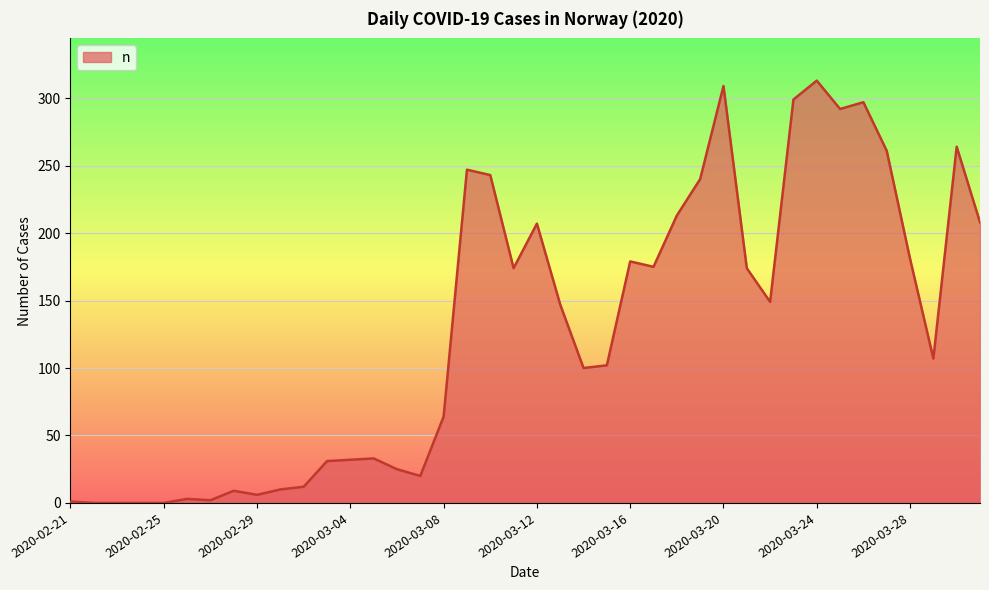

What is the greatest value displayed?

313